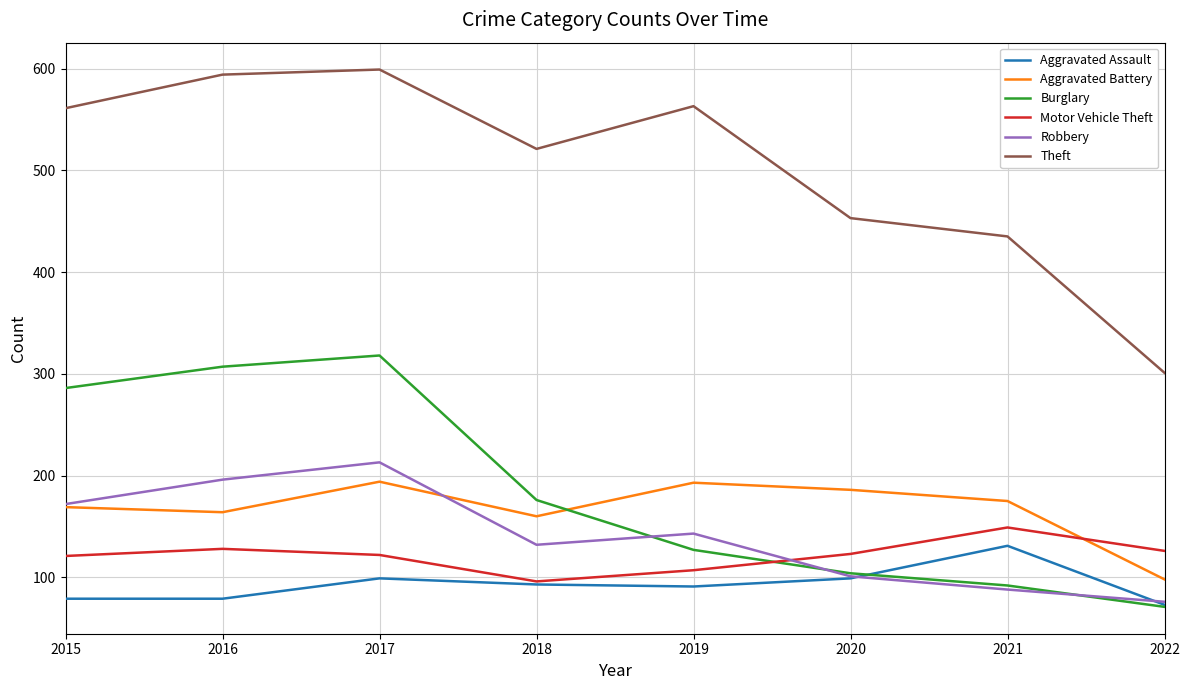

What are all the series names shown in the legend?

Aggravated Assault, Aggravated Battery, Burglary, Motor Vehicle Theft, Robbery, Theft